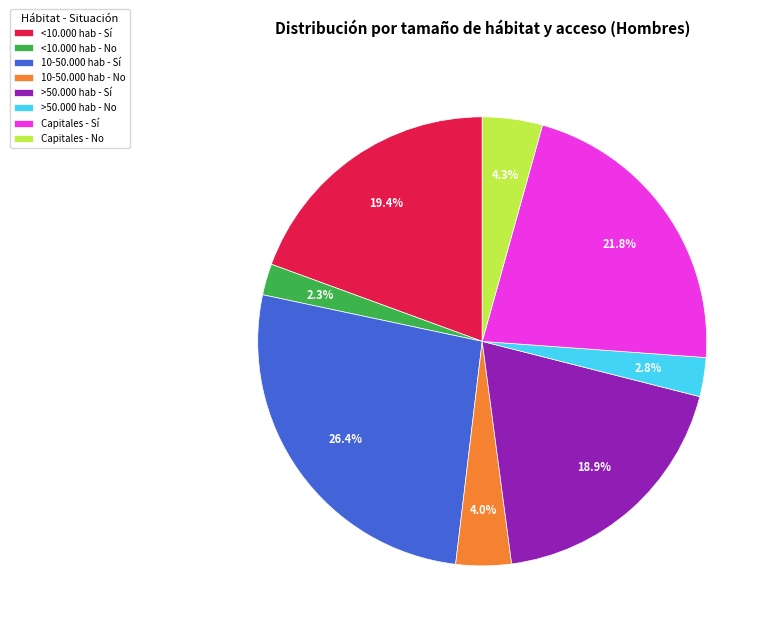

To the nearest percent, what is the combined percentage of <10.000 hab - No and Capitales - No?

7%